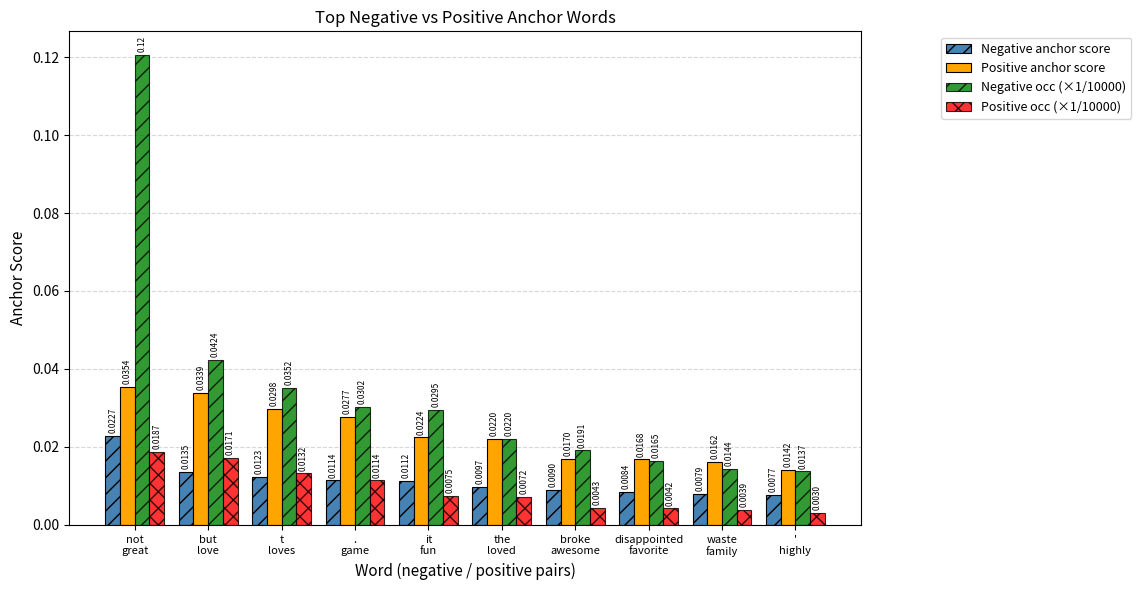

Rank the series at broke
awesome from highest to lowest value.

Negative occ (×1/10000), Positive anchor score, Negative anchor score, Positive occ (×1/10000)